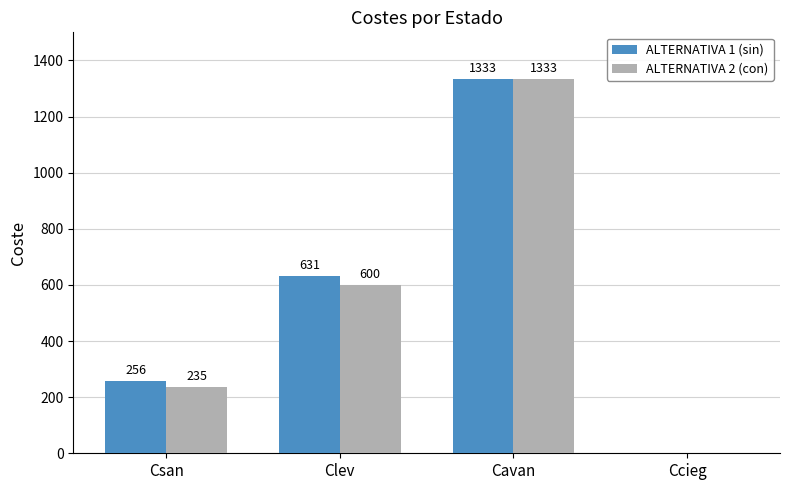

What is the maximum value for ALTERNATIVA 1 (sin)?

1333